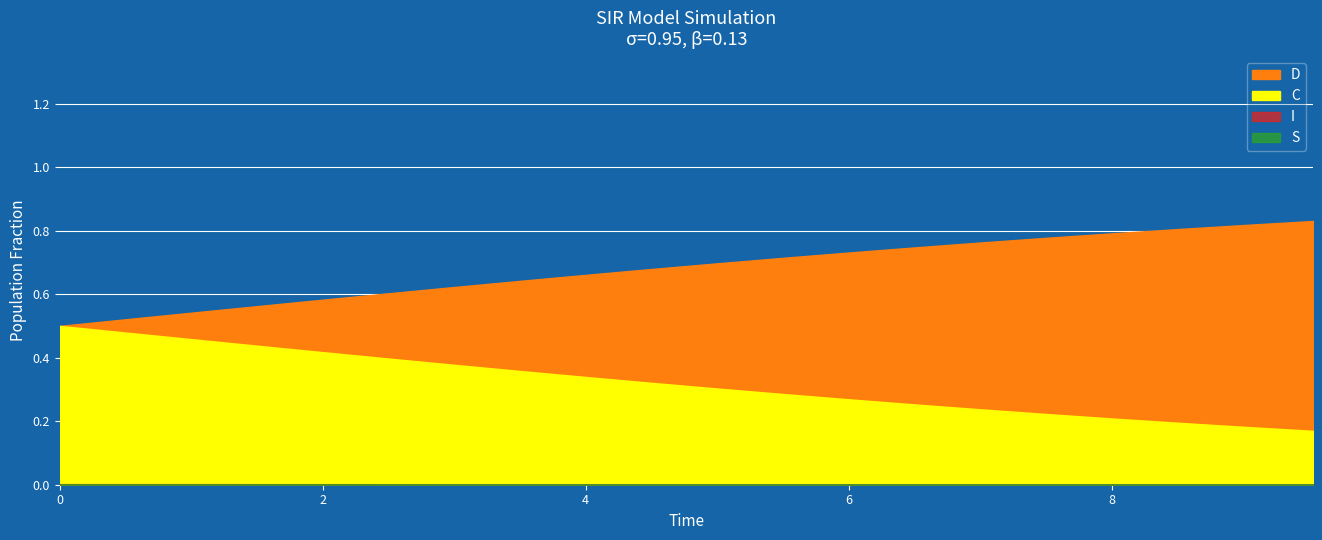

What are all the series names shown in the legend?

S, I, C, D